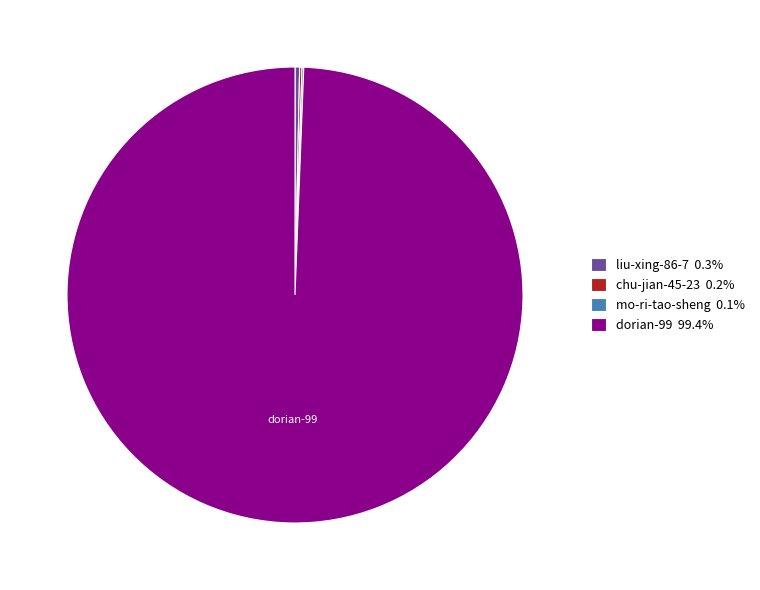

Is there any slice that represents more than half of the pie?

Yes